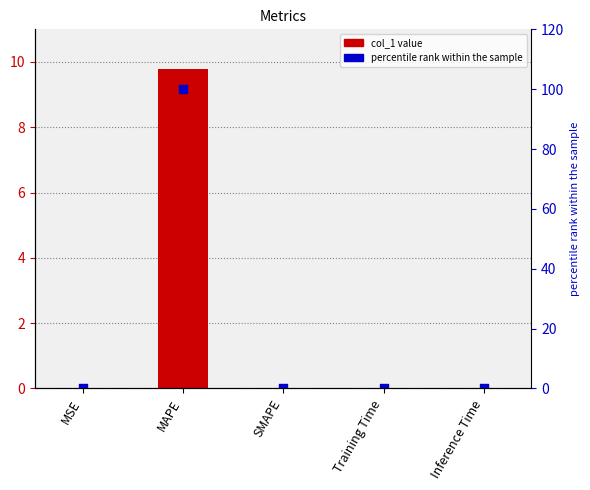

Is the value of col_1 at MAPE greater than the value of percentile rank at Inference Time?

Yes